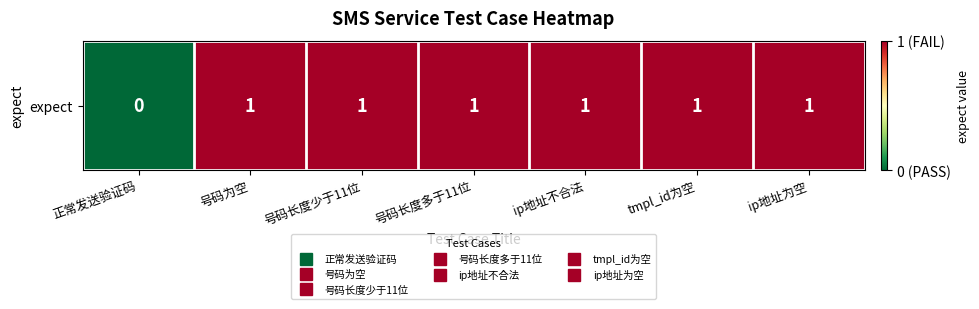

Reading left to right, extract all data points from this chart.

0	1	1	1	1	1	1